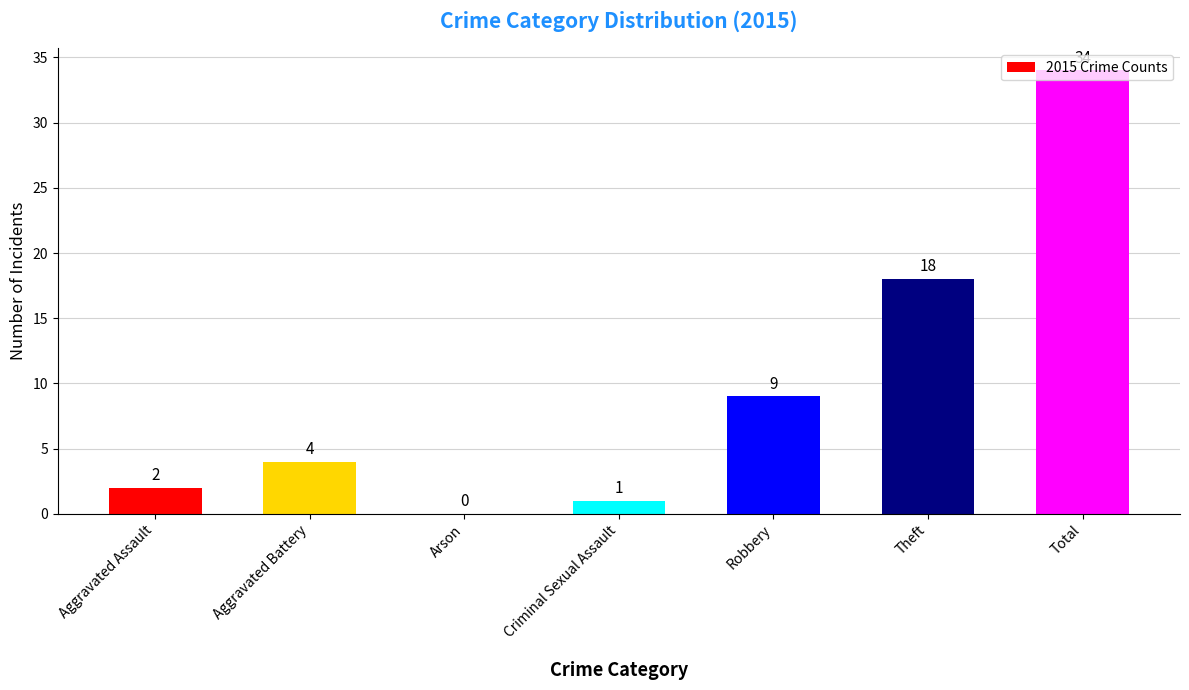

Which label corresponds to the largest value in the chart?

Total